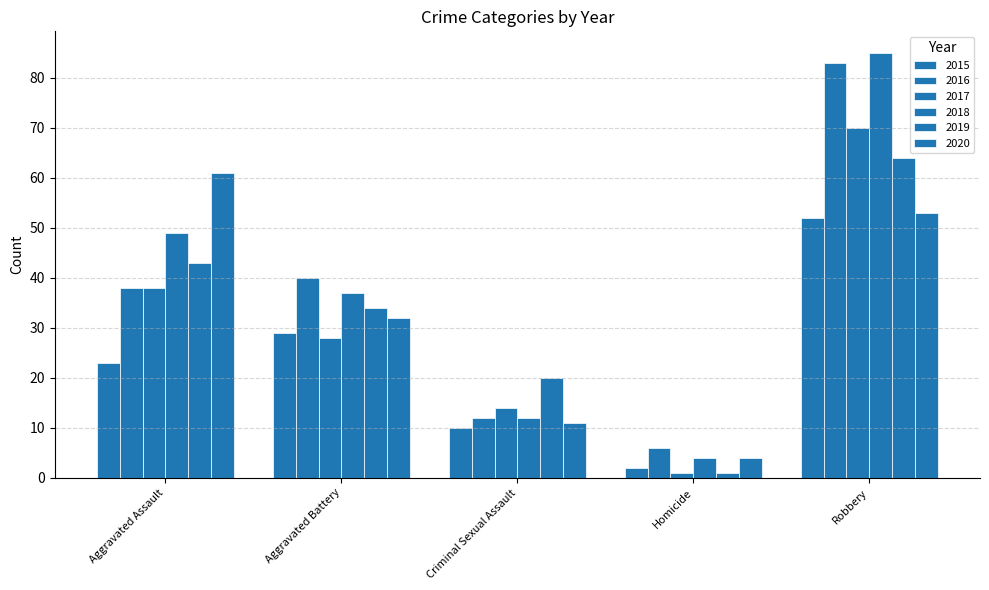

At Aggravated Battery, list the series in order from largest to smallest.

2016, 2018, 2019, 2020, 2015, 2017